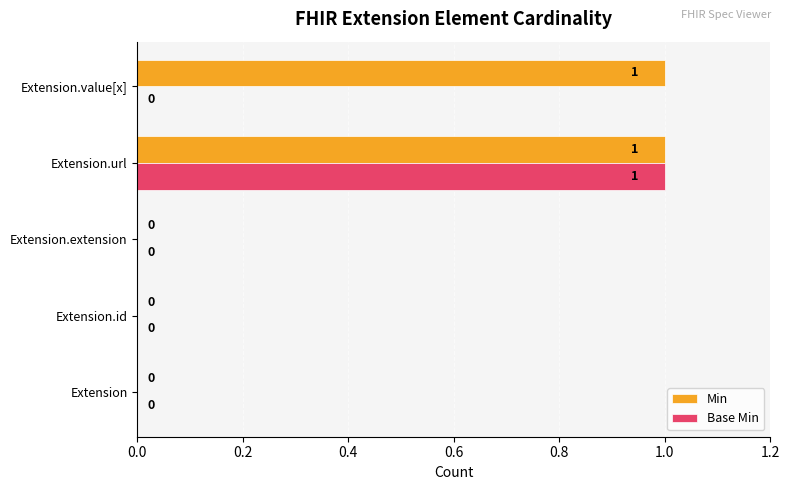

How many values in the Min series exceed 0?

2